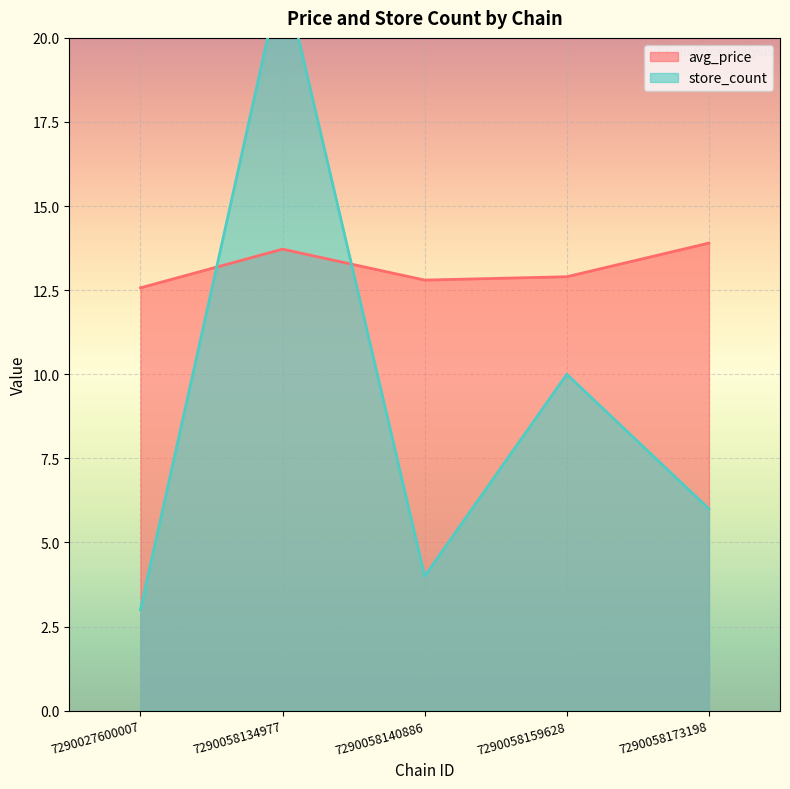

What is the value of the avg_price point at the 3rd from the left?

12.8